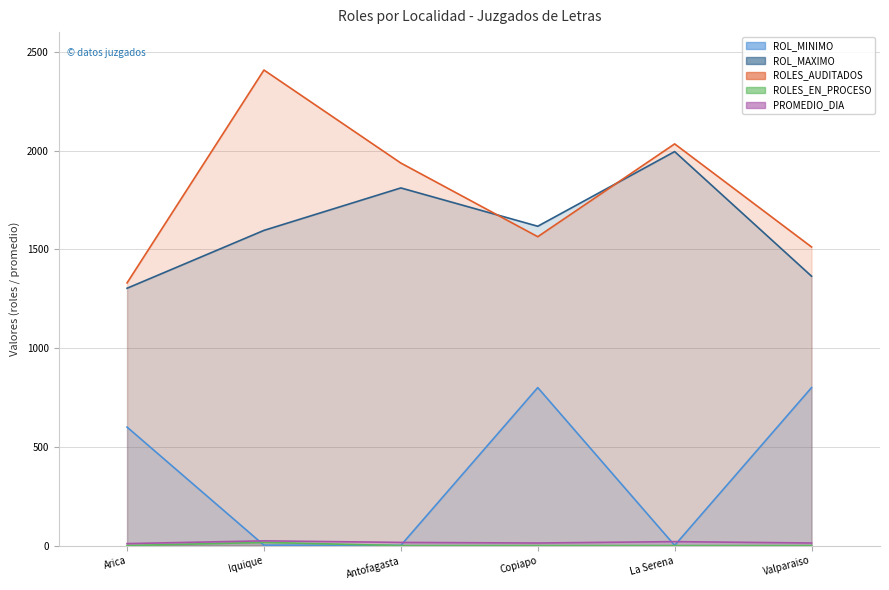

Which series has the widest spread of values?

ROLES_AUDITADOS